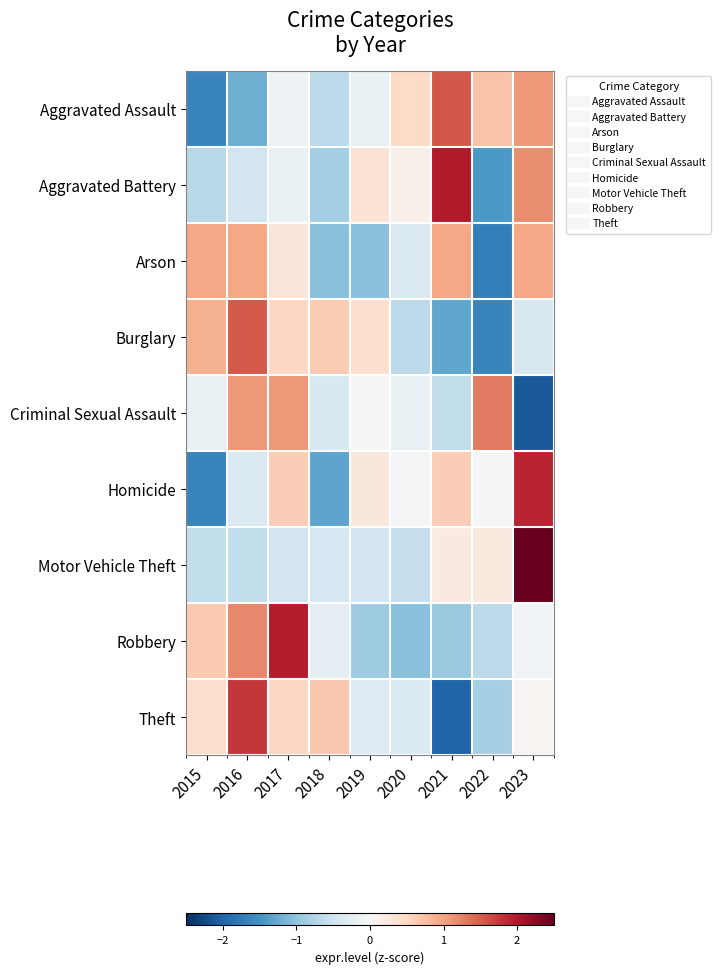

Reading left to right, extract all data points from this chart.

Aggravated Assault: 2015=-1.6	2016=-1.2	2017=-0.1	2018=-0.7	2019=-0.2	2020=0.5	2021=1.5	2022=0.7	2023=1.1
Aggravated Battery: 2015=-0.7	2016=-0.5	2017=-0.2	2018=-0.8	2019=0.3	2020=0.1	2021=2.0	2022=-1.4	2023=1.2
Arson: 2015=1.0	2016=1.0	2017=0.3	2018=-1.0	2019=-1.0	2020=-0.4	2021=1.0	2022=-1.7	2023=1.0
Burglary: 2015=0.9	2016=1.5	2017=0.5	2018=0.6	2019=0.4	2020=-0.7	2021=-1.3	2022=-1.6	2023=-0.4
Criminal Sexual Assault: 2015=-0.2	2016=1.1	2017=1.1	2018=-0.4	2019=0.0	2020=-0.2	2021=-0.6	2022=1.3	2023=-2.1
Homicide: 2015=-1.6	2016=-0.4	2017=0.6	2018=-1.3	2019=0.3	2020=-0.0	2021=0.6	2022=-0.0	2023=1.9
Motor Vehicle Theft: 2015=-0.6	2016=-0.6	2017=-0.5	2018=-0.4	2019=-0.5	2020=-0.6	2021=0.2	2022=0.2	2023=2.7
Robbery: 2015=0.7	2016=1.2	2017=2.0	2018=-0.2	2019=-0.9	2020=-1.1	2021=-0.9	2022=-0.7	2023=-0.1
Theft: 2015=0.4	2016=1.8	2017=0.5	2018=0.7	2019=-0.3	2020=-0.3	2021=-2.0	2022=-0.8	2023=0.1